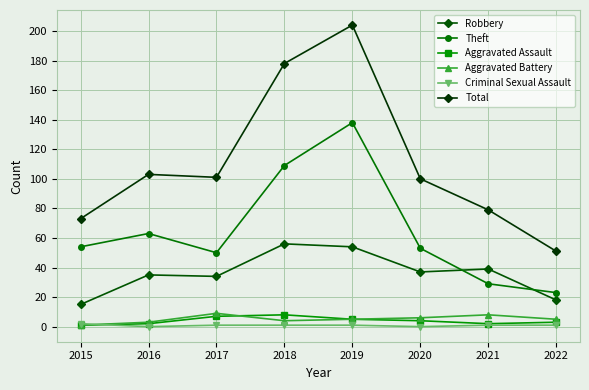

At which label does Aggravated Assault reach its peak?

2018